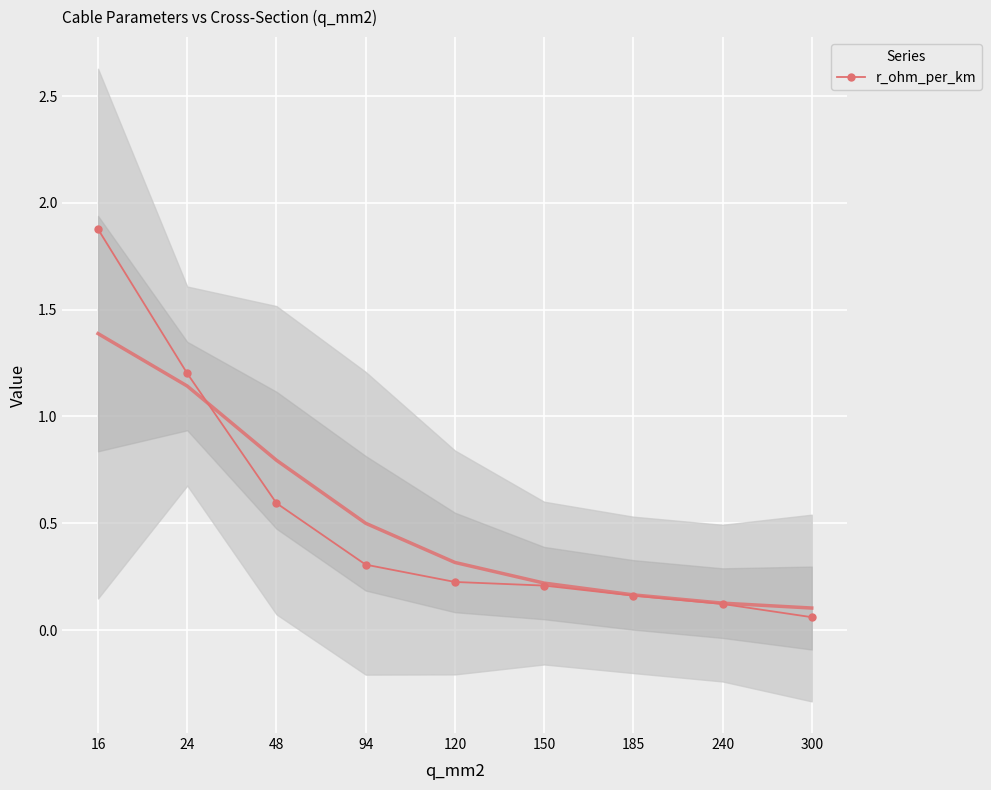

Reading right to left, extract all data points from this chart.

300=0.1	240=0.1	185=0.2	150=0.2	120=0.2	94=0.3	48=0.6	24=1.2	16=1.9